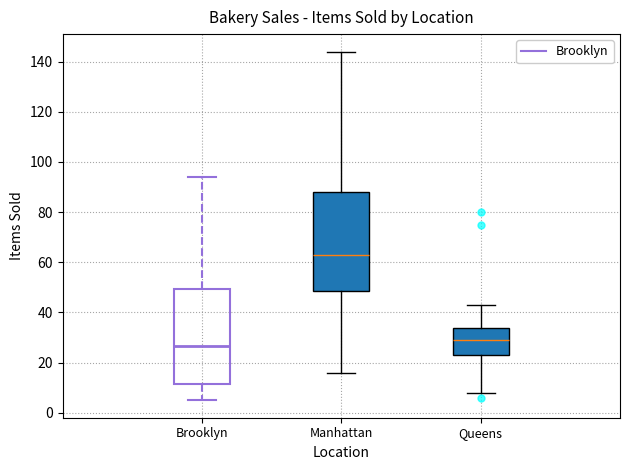

Reading left to right, transcribe this box plot: for each box, give where its median line is, the range the box spans, and where its two whiskers end, as read against the y-axis. The values are not printed on the chart, so give them approximately, as read against the axis.

Brooklyn: median 26, box 12 to 50, whiskers 6 to 94
Manhattan: median 64, box 48 to 88, whiskers 16 to 144
Queens: median 30, box 24 to 34, whiskers 8 to 44